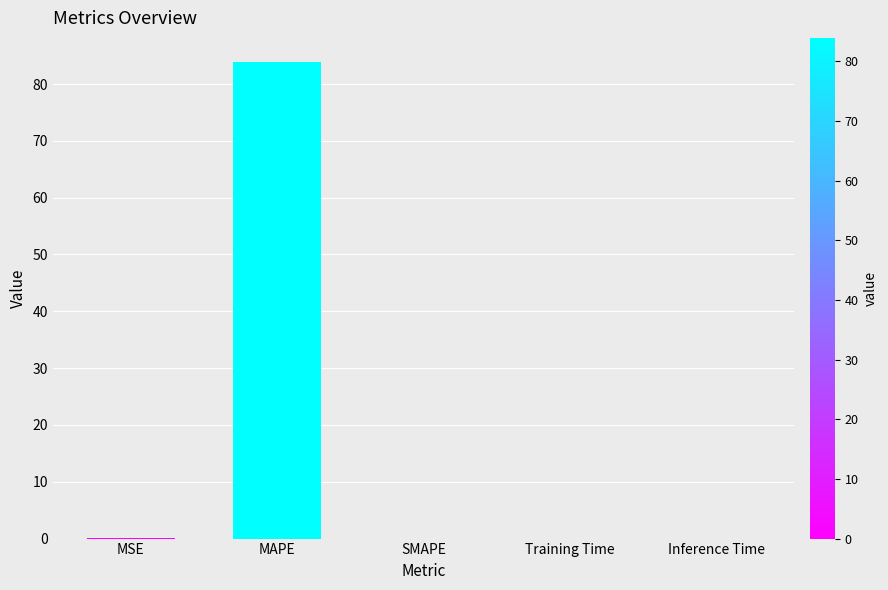

Read the value at MAPE.

83.9